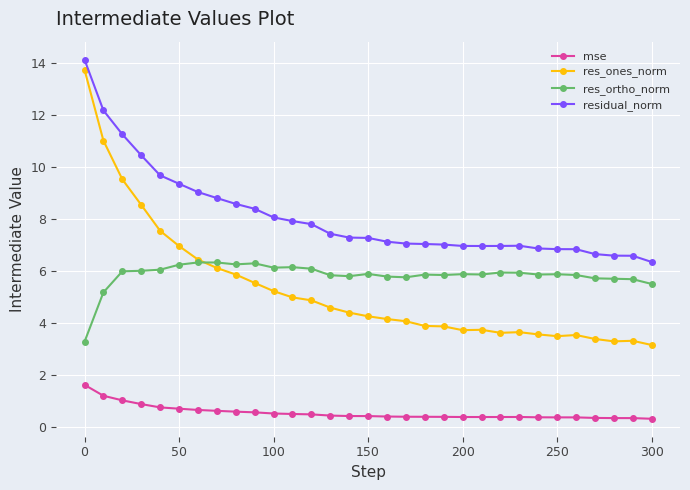

What is the value of the residual_norm point at the 20th from the left?

7.0